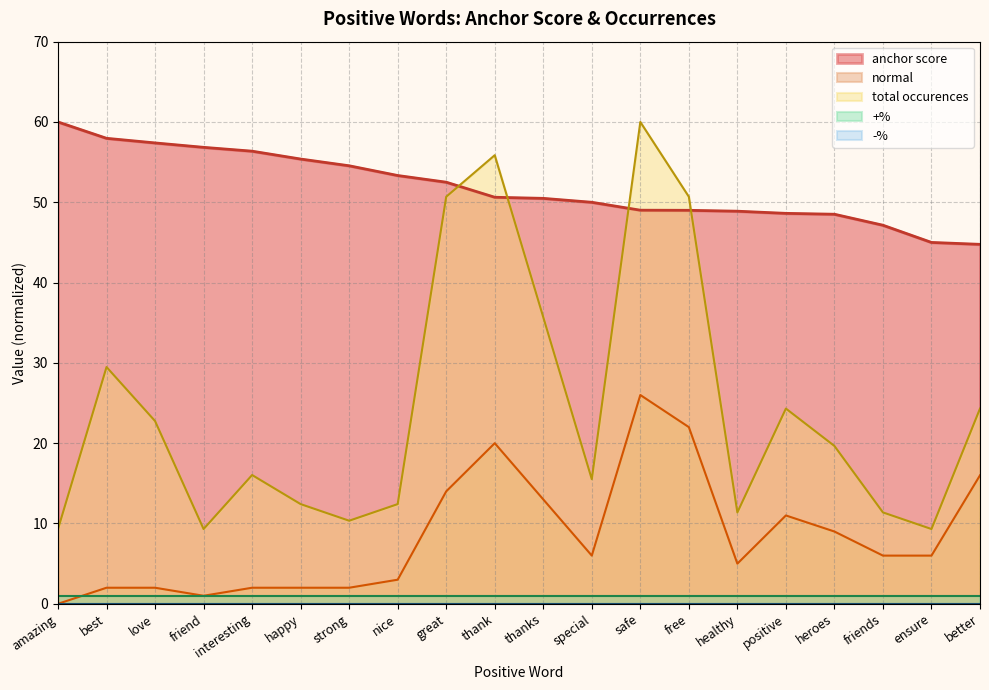

How many interior local valleys does the normal series have?

3